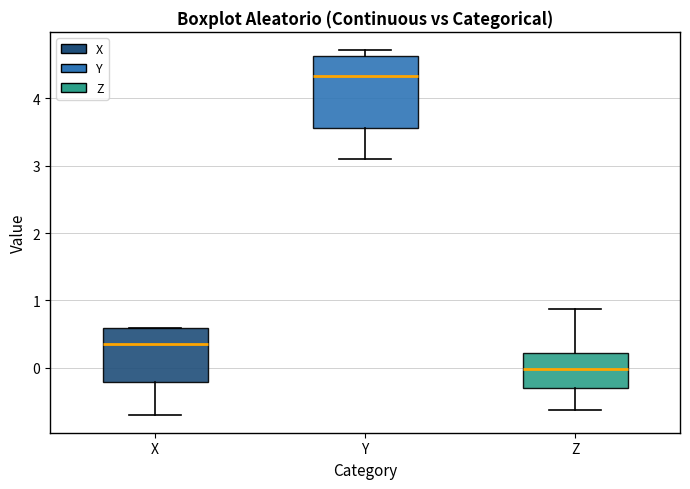

Reading left to right, read every box against the y-axis: the position of its median line, the range the box covers, and the ends of its whiskers. The values are not printed on the chart, so give them approximately, as read against the axis.

X: median 0.3, box -0.2 to 0.6, whiskers -0.7 to 0.6
Y: median 4.3, box 3.6 to 4.6, whiskers 3.1 to 4.7
Z: median 0.0, box -0.3 to 0.2, whiskers -0.6 to 0.9